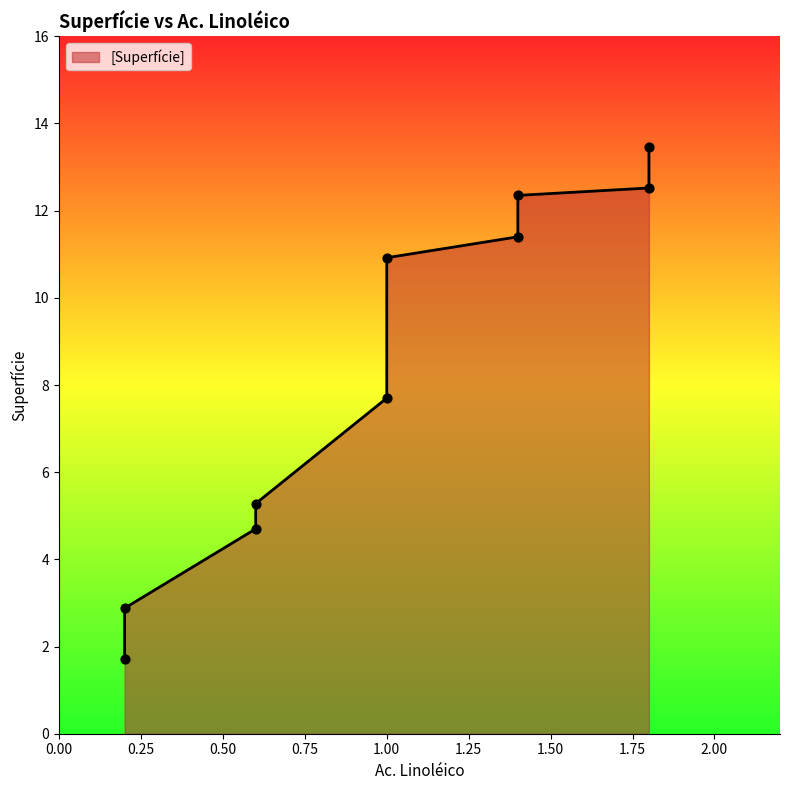

Which has a higher value, 5 or 9?

9